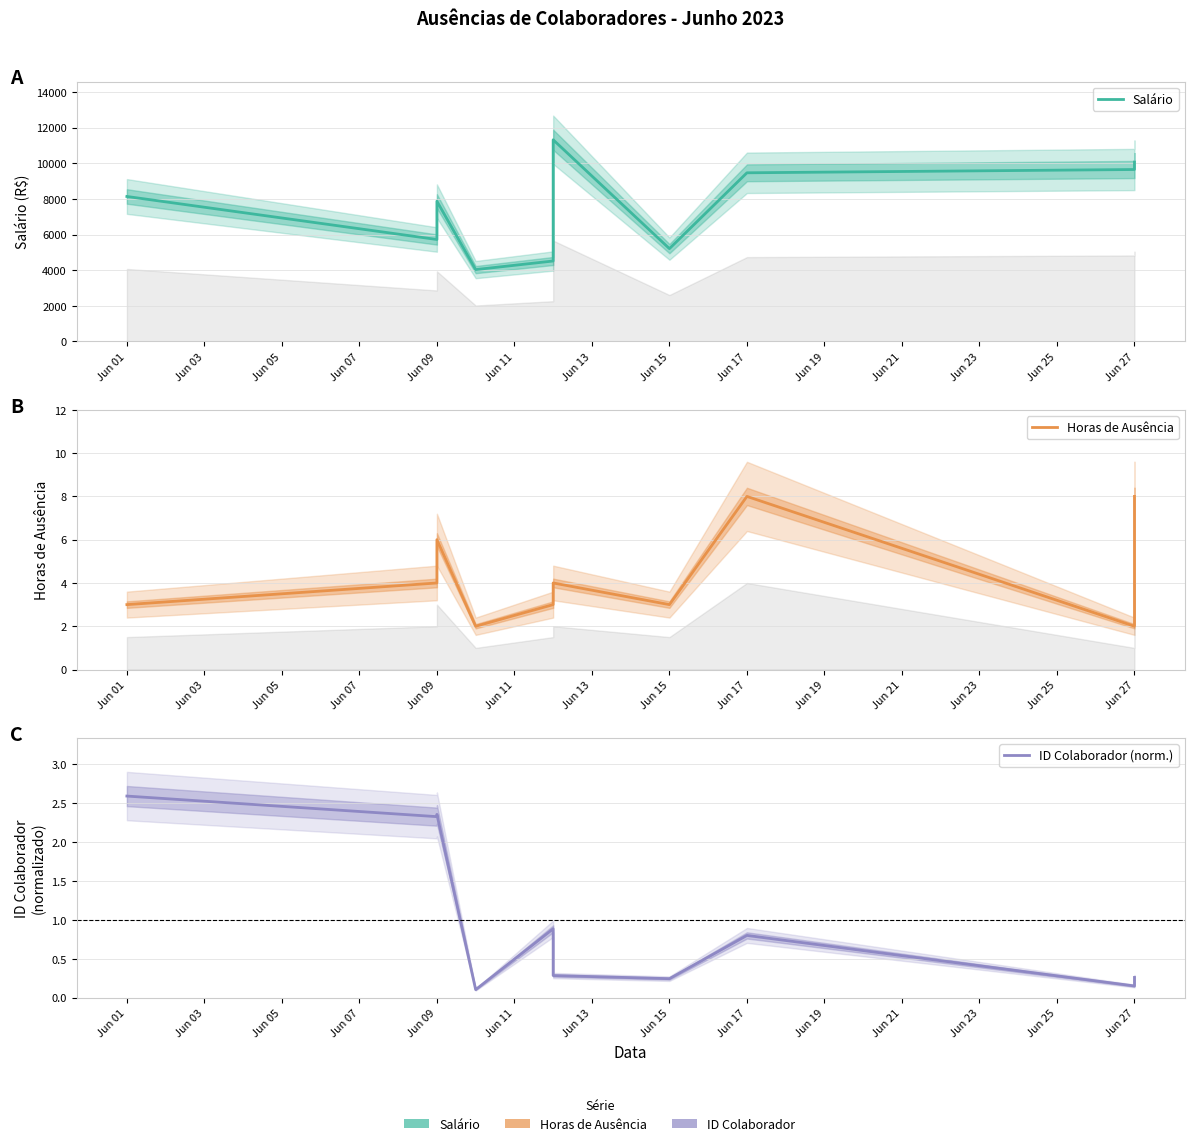

True or false: Horas de Ausência and Salário intersect in this chart.

False